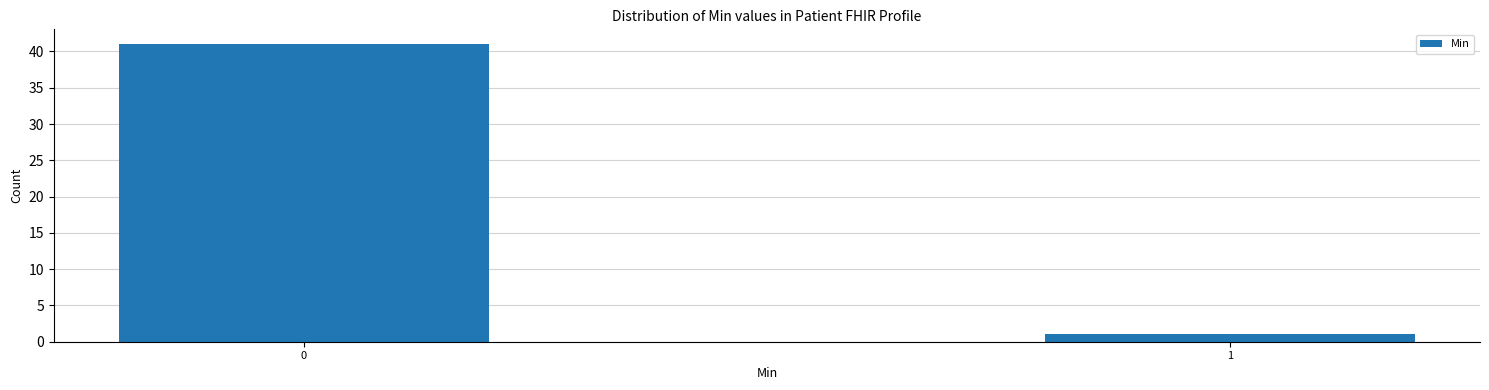

Reading left to right, extract all data points from this chart.

41	1